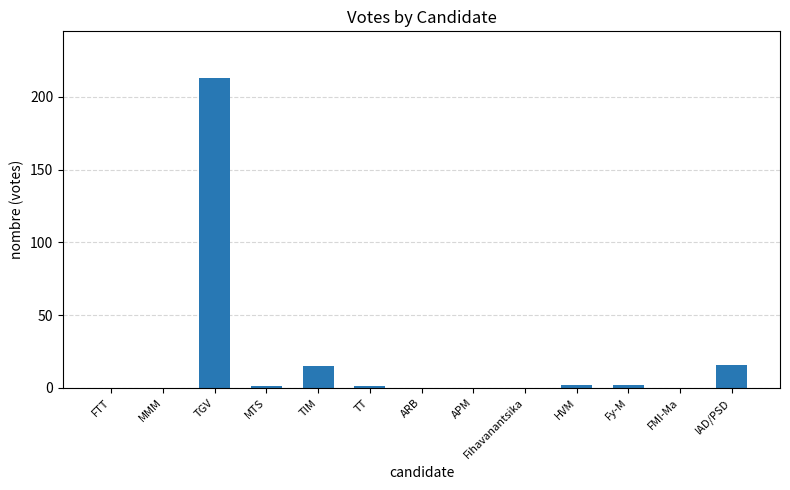

What is the sum of all values?

250